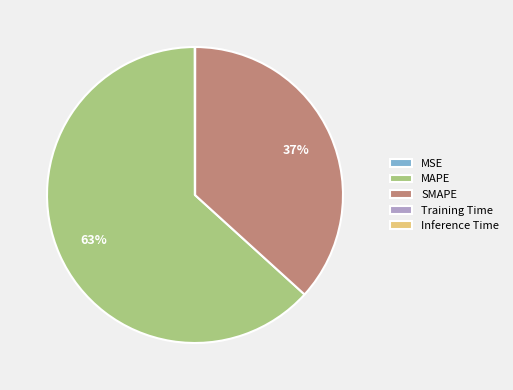

Between SMAPE and MAPE, which is larger?

MAPE